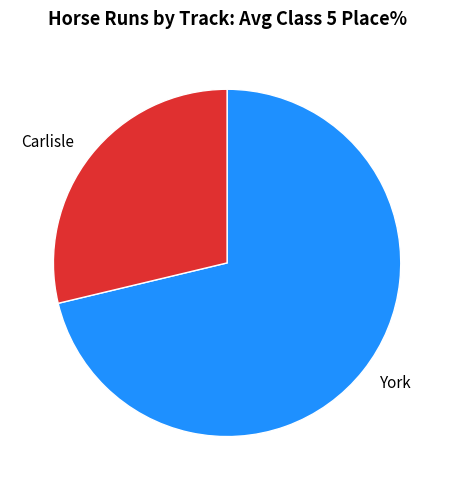

Rank the categories by value from highest to lowest.

York, Carlisle